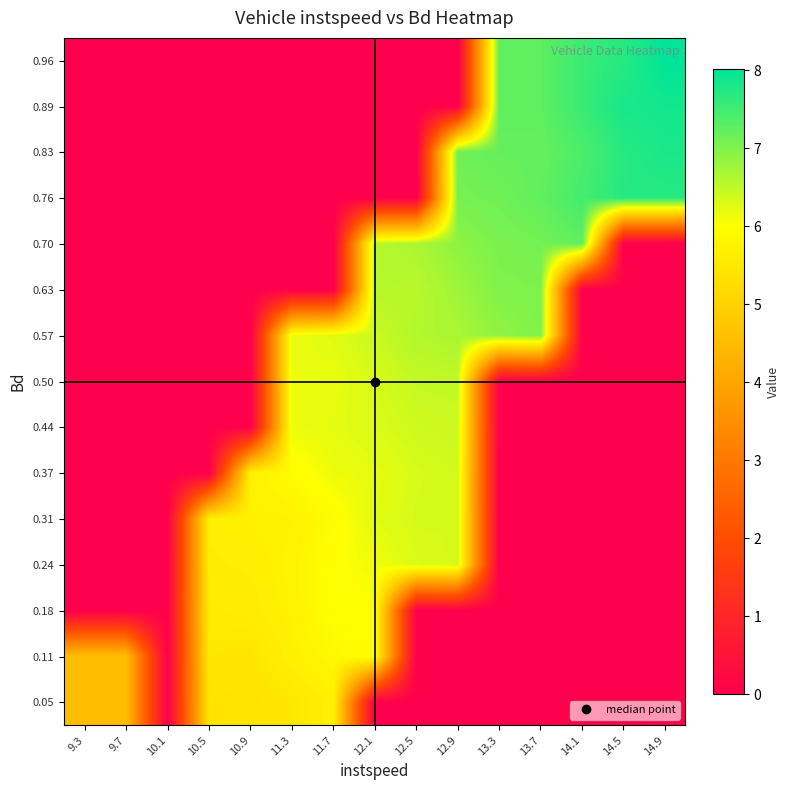

Reading left to right, list all the values displayed in this chart.

0.05: 9.3=4.6	9.7=4.6	10.1=0.0	10.5=5.4	10.9=5.4	11.3=5.5	11.7=5.7	12.1=0.0	12.5=0.0	12.9=0.0	13.3=0.0	13.7=0.0	14.1=0.0	14.5=0.0	14.9=0.0
0.11: 9.3=4.6	9.7=4.6	10.1=0.0	10.5=5.5	10.9=5.5	11.3=5.7	11.7=5.9	12.1=6.0	12.5=0.0	12.9=0.0	13.3=0.0	13.7=0.0	14.1=0.0	14.5=0.0	14.9=0.0
0.18: 9.3=0.0	9.7=0.0	10.1=0.0	10.5=5.6	10.9=5.6	11.3=5.7	11.7=6.0	12.1=6.0	12.5=0.0	12.9=0.0	13.3=0.0	13.7=0.0	14.1=0.0	14.5=0.0	14.9=0.0
0.24: 9.3=0.0	9.7=0.0	10.1=0.0	10.5=5.6	10.9=5.7	11.3=5.8	11.7=6.0	12.1=6.1	12.5=6.3	12.9=6.3	13.3=0.0	13.7=0.0	14.1=0.0	14.5=0.0	14.9=0.0
0.31: 9.3=0.0	9.7=0.0	10.1=0.0	10.5=5.7	10.9=5.7	11.3=5.7	11.7=5.9	12.1=6.2	12.5=6.3	12.9=6.3	13.3=0.0	13.7=0.0	14.1=0.0	14.5=0.0	14.9=0.0
0.37: 9.3=0.0	9.7=0.0	10.1=0.0	10.5=0.0	10.9=5.7	11.3=5.9	11.7=6.1	12.1=6.2	12.5=6.3	12.9=6.4	13.3=0.0	13.7=0.0	14.1=0.0	14.5=0.0	14.9=0.0
0.44: 9.3=0.0	9.7=0.0	10.1=0.0	10.5=0.0	10.9=0.0	11.3=6.2	11.7=6.2	12.1=6.3	12.5=6.4	12.9=6.4	13.3=0.0	13.7=0.0	14.1=0.0	14.5=0.0	14.9=0.0
0.50: 9.3=0.0	9.7=0.0	10.1=0.0	10.5=0.0	10.9=0.0	11.3=6.2	11.7=6.2	12.1=6.3	12.5=6.5	12.9=6.5	13.3=0.0	13.7=0.0	14.1=0.0	14.5=0.0	14.9=0.0
0.57: 9.3=0.0	9.7=0.0	10.1=0.0	10.5=0.0	10.9=0.0	11.3=6.2	11.7=6.3	12.1=6.4	12.5=6.6	12.9=6.7	13.3=6.9	13.7=7.0	14.1=0.0	14.5=0.0	14.9=0.0
0.63: 9.3=0.0	9.7=0.0	10.1=0.0	10.5=0.0	10.9=0.0	11.3=0.0	11.7=0.0	12.1=6.6	12.5=6.6	12.9=6.8	13.3=7.0	13.7=7.0	14.1=0.0	14.5=0.0	14.9=0.0
0.70: 9.3=0.0	9.7=0.0	10.1=0.0	10.5=0.0	10.9=0.0	11.3=0.0	11.7=0.0	12.1=6.6	12.5=6.7	12.9=6.9	13.3=7.0	13.7=7.1	14.1=7.2	14.5=0.0	14.9=0.0
0.76: 9.3=0.0	9.7=0.0	10.1=0.0	10.5=0.0	10.9=0.0	11.3=0.0	11.7=0.0	12.1=0.0	12.5=0.0	12.9=7.1	13.3=7.1	13.7=7.2	14.1=7.5	14.5=7.7	14.9=7.7
0.83: 9.3=0.0	9.7=0.0	10.1=0.0	10.5=0.0	10.9=0.0	11.3=0.0	11.7=0.0	12.1=0.0	12.5=0.0	12.9=7.1	13.3=7.2	13.7=7.2	14.1=7.4	14.5=7.7	14.9=7.8
0.89: 9.3=0.0	9.7=0.0	10.1=0.0	10.5=0.0	10.9=0.0	11.3=0.0	11.7=0.0	12.1=0.0	12.5=0.0	12.9=0.0	13.3=7.3	13.7=7.3	14.1=7.6	14.5=7.8	14.9=7.9
0.96: 9.3=0.0	9.7=0.0	10.1=0.0	10.5=0.0	10.9=0.0	11.3=0.0	11.7=0.0	12.1=0.0	12.5=0.0	12.9=0.0	13.3=7.3	13.7=7.3	14.1=7.6	14.5=7.7	14.9=8.0